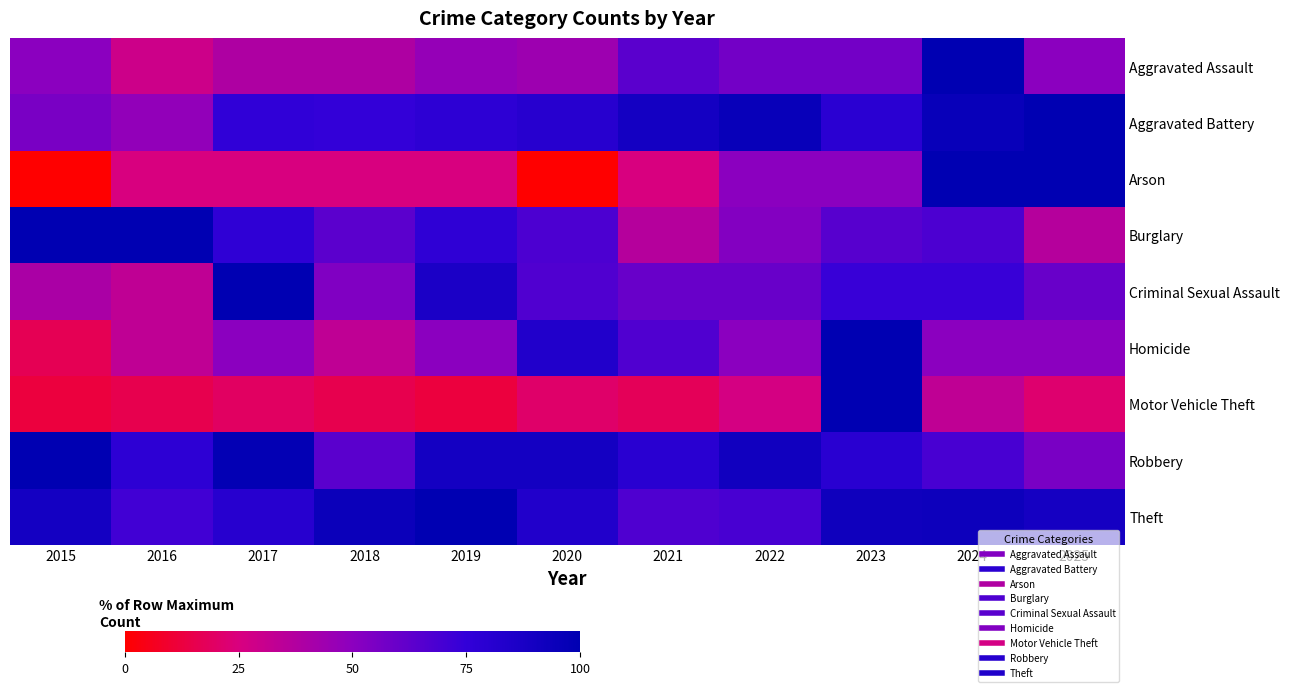

At how many categories does at least one series exceed 65?

11